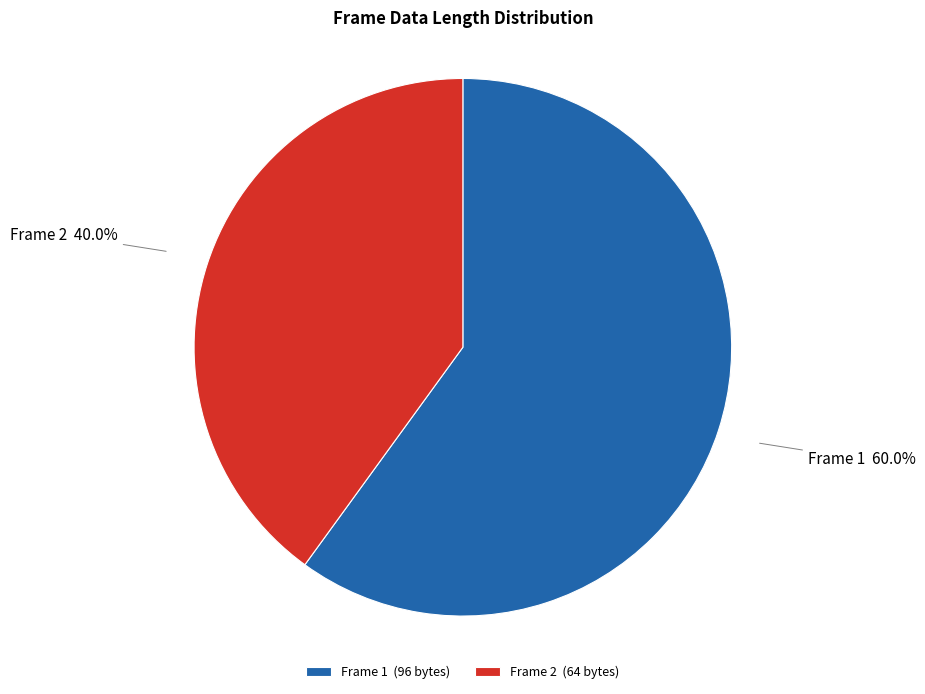

What is the ratio of the value at Frame 2 to the value at Frame 1?

0.7